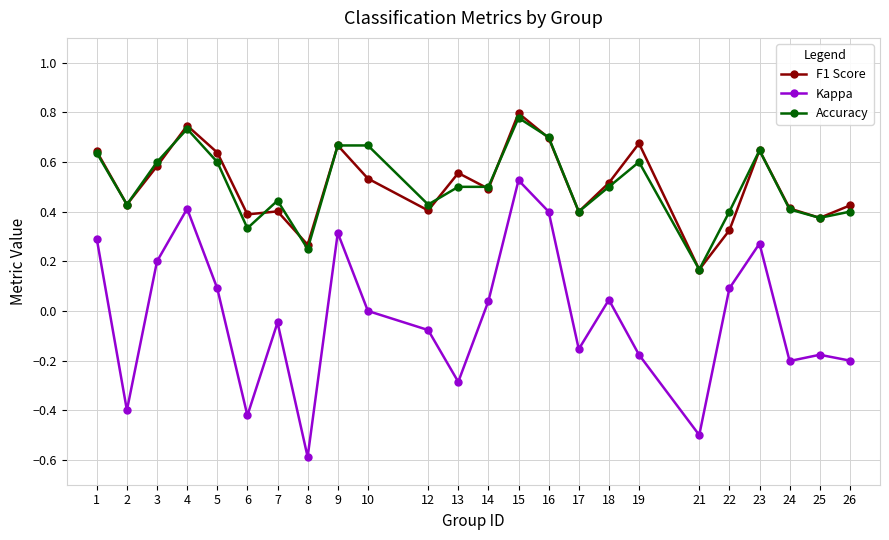

How many distinct data groups are displayed?

3